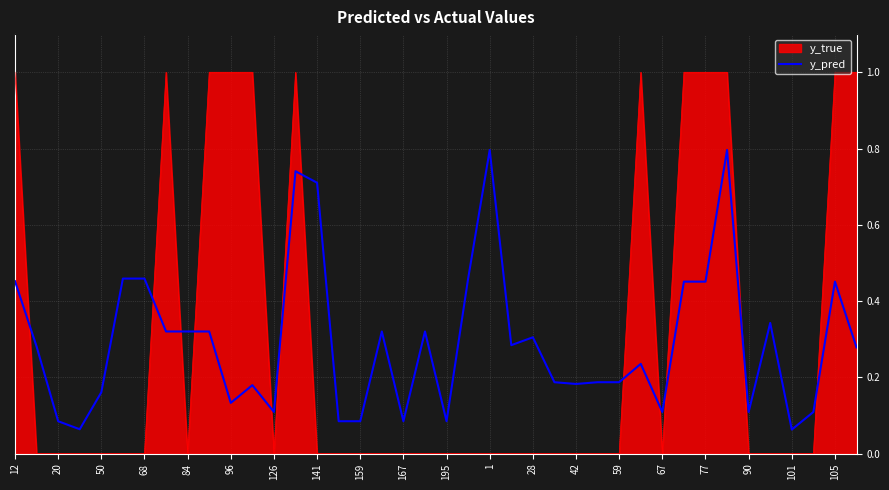

List the series in order of their peak value, lowest first.

y_pred, y_true